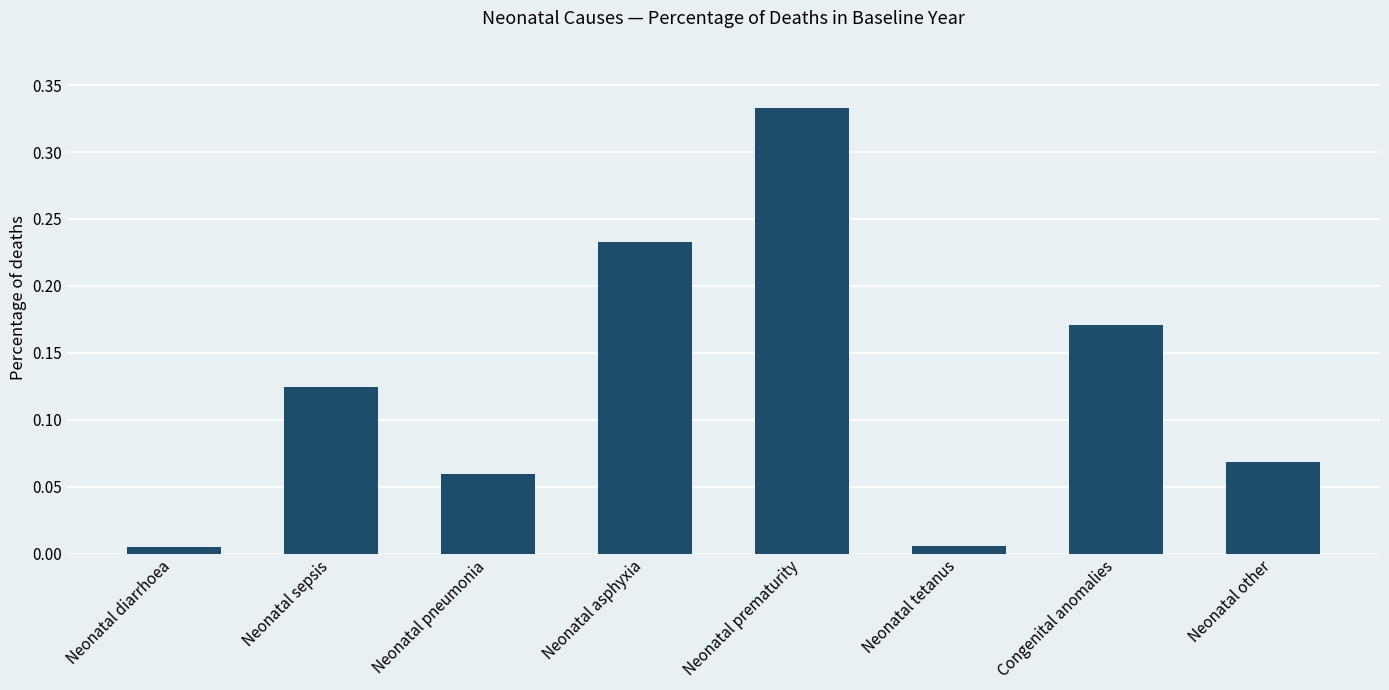

Which has a higher value, Neonatal tetanus or Neonatal pneumonia?

Neonatal pneumonia